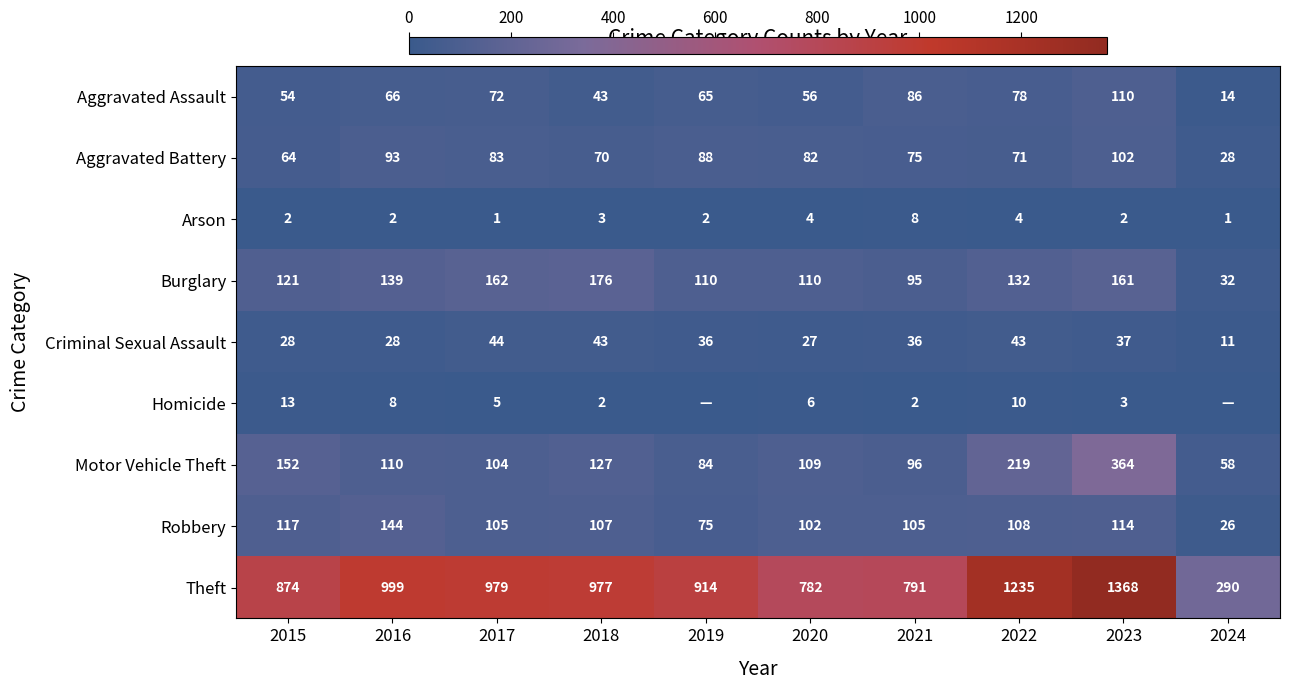

The Theft series shows 977 at 2018. True or false?

True